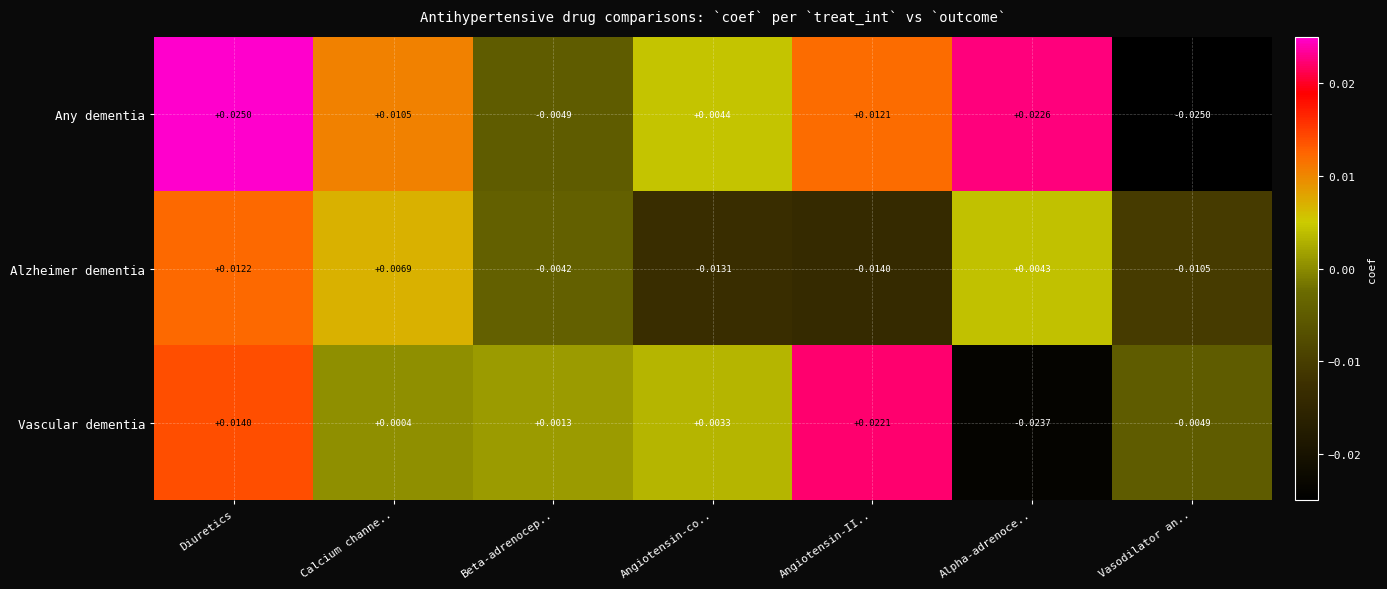

At which label is Alzheimer dementia closest to 0?

Beta-adrenocep..